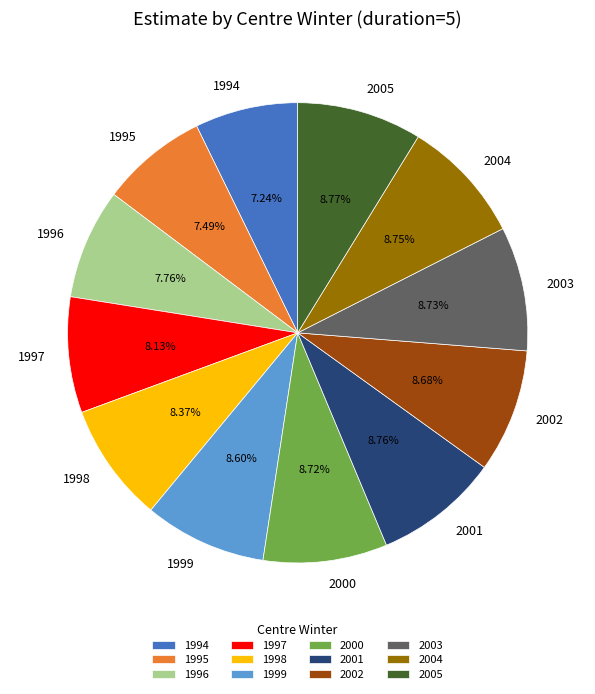

Does any single category account for the majority?

No